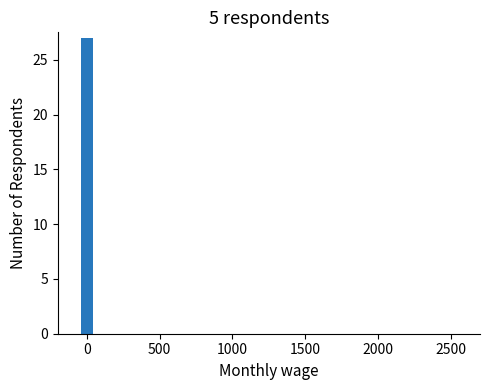

How many categories are shown in the chart?

3